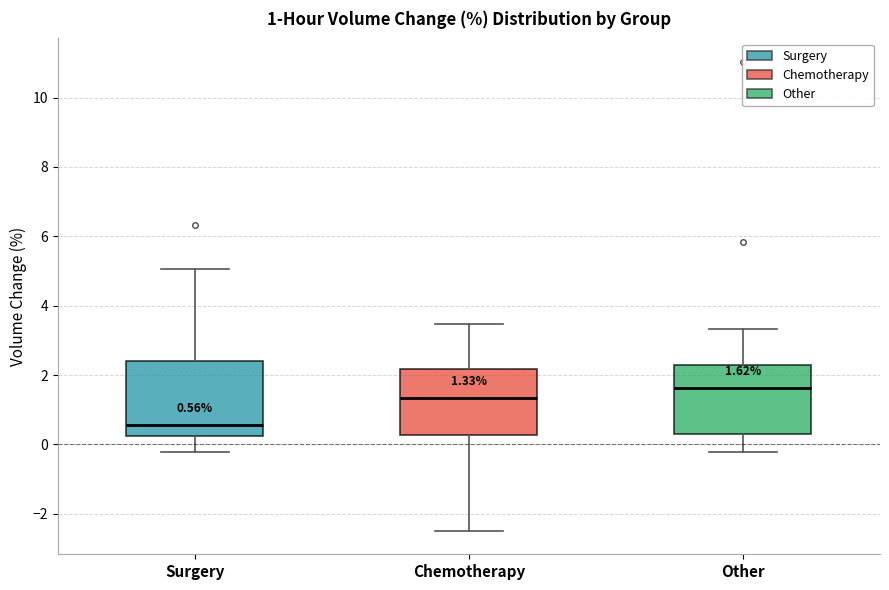

Which box's median line is the lowest?

Surgery